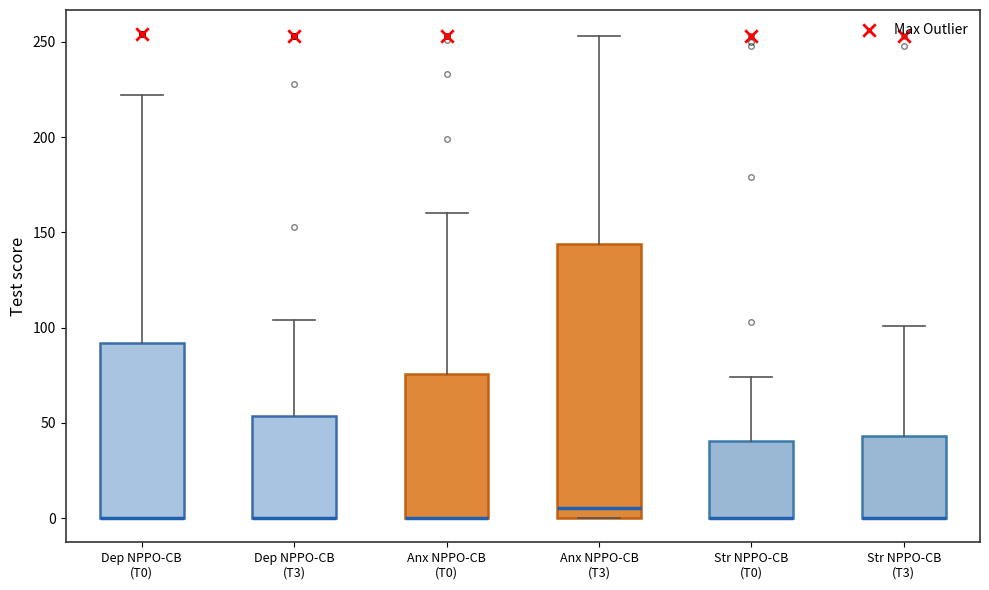

Reading left to right, read every box against the y-axis: the position of its median line, the range the box covers, and the ends of its whiskers. The values are not printed on the chart, so give them approximately, as read against the axis.

Dep NPPO-CB (T0): median 0 (drawn on the box's lower edge), box 0 to 90, whiskers 0 to 220
Dep NPPO-CB (T3): median 0 (drawn on the box's lower edge), box 0 to 55, whiskers 0 to 105
Anx NPPO-CB (T0): median 0 (drawn on the box's lower edge), box 0 to 75, whiskers 0 to 160
Anx NPPO-CB (T3): median 5, box 0 to 145, whiskers 0 to 255
Str NPPO-CB (T0): median 0 (drawn on the box's lower edge), box 0 to 40, whiskers 0 to 75
Str NPPO-CB (T3): median 0 (drawn on the box's lower edge), box 0 to 45, whiskers 0 to 100